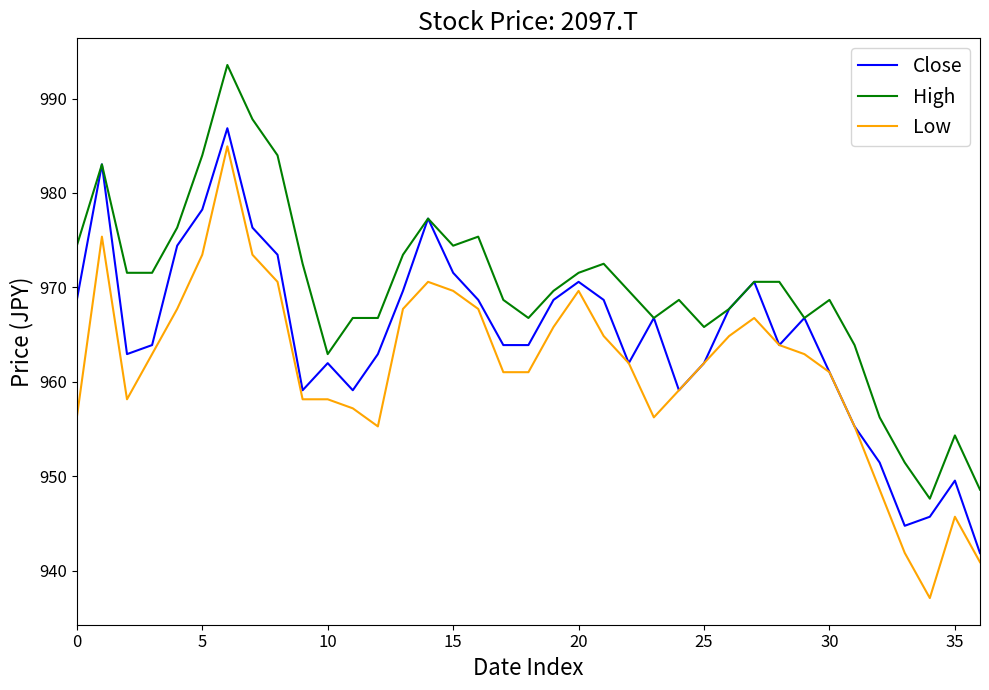

Which series has the widest spread of values?

Low